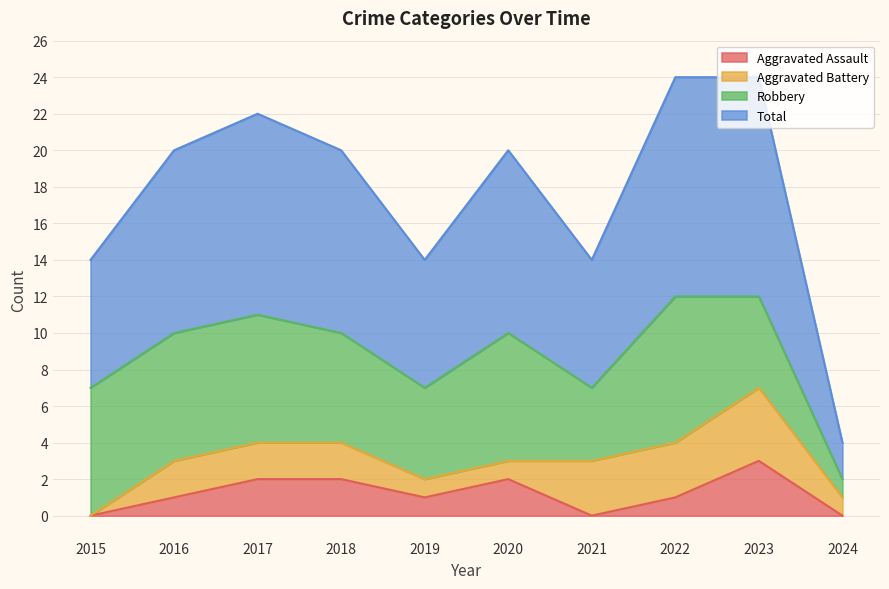

Which series has the largest total across all categories?

Total